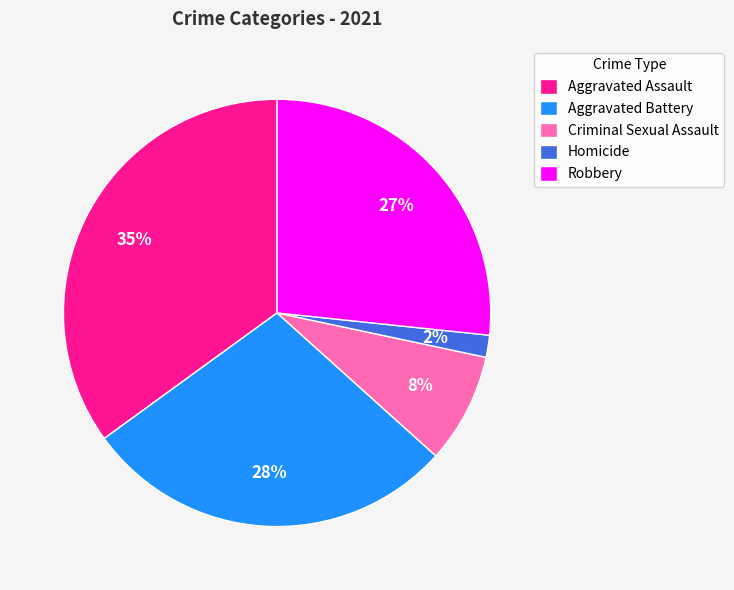

To the nearest percent, what is the difference between the Aggravated Assault and Criminal Sexual Assault slice percentages?

27%